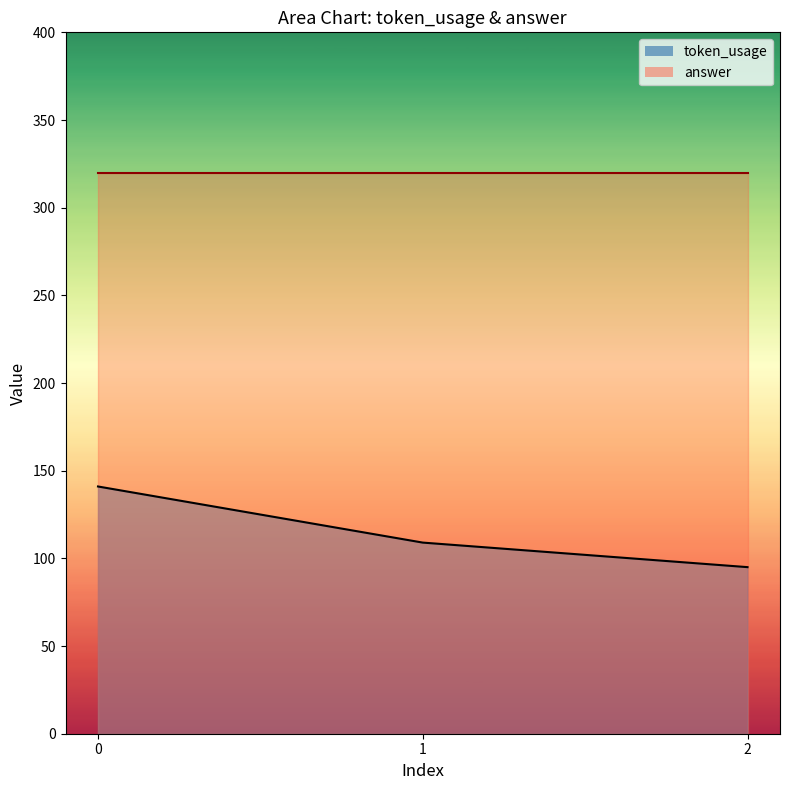

The chart shows a value of 152 at 1. True or false?

False